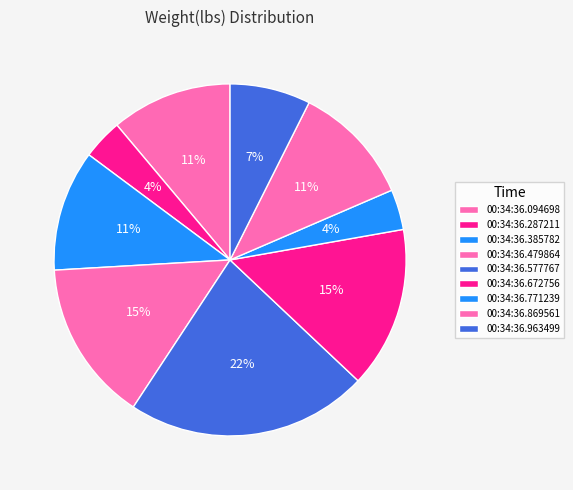

How many segments does this pie chart have?

9